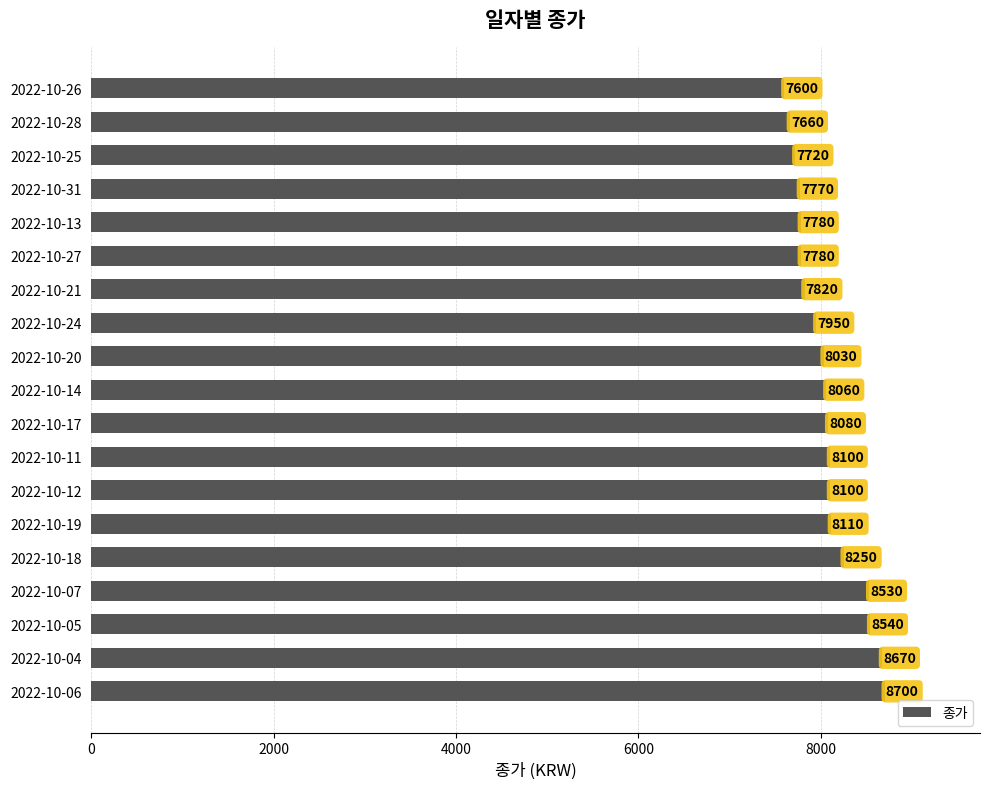

What is the sum of all values?

153250